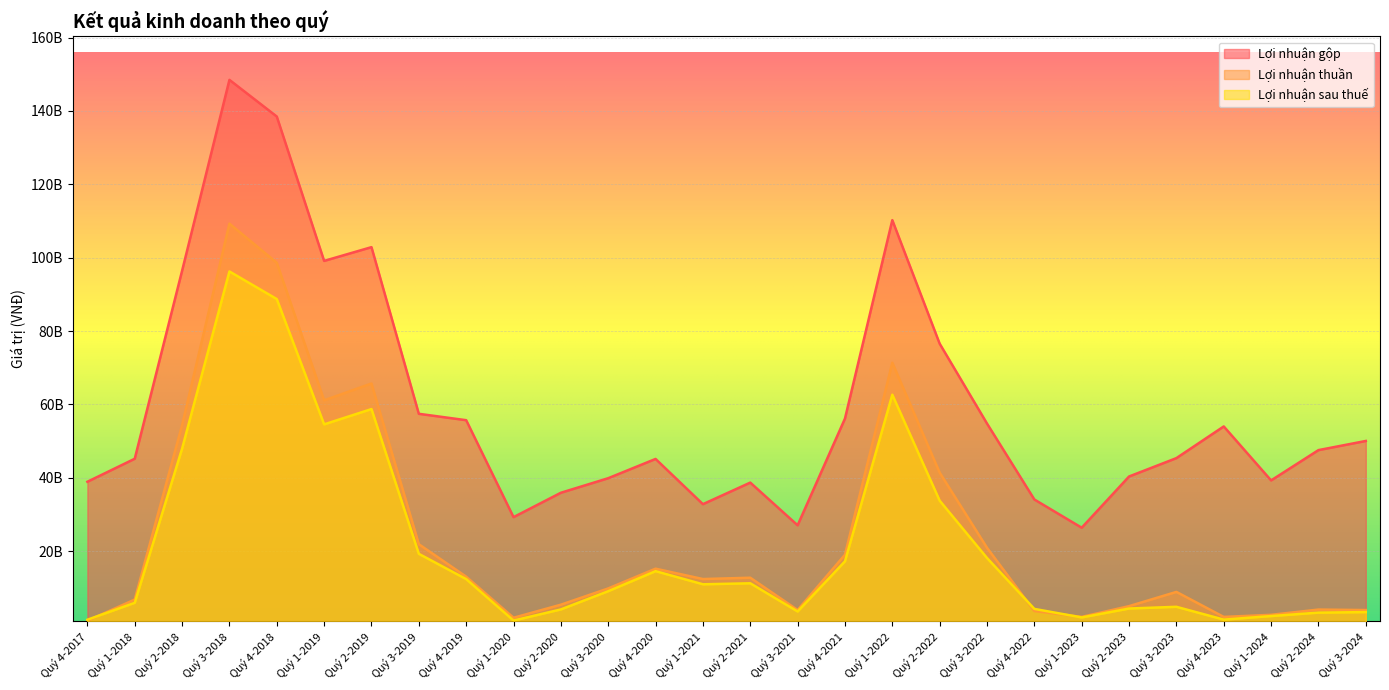

Which series has the widest spread of values?

Lợi nhuận gộp